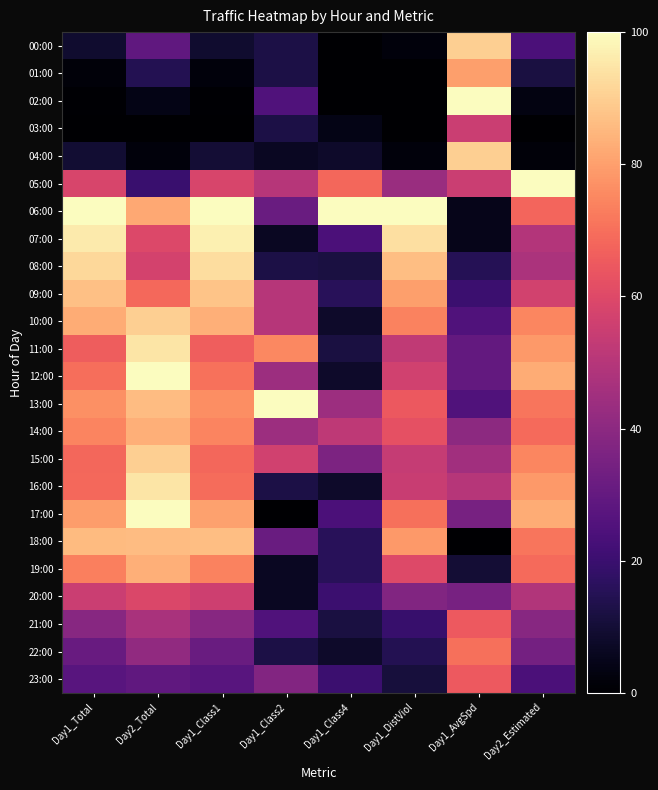

What is the maximum value shown in the chart?

100.0